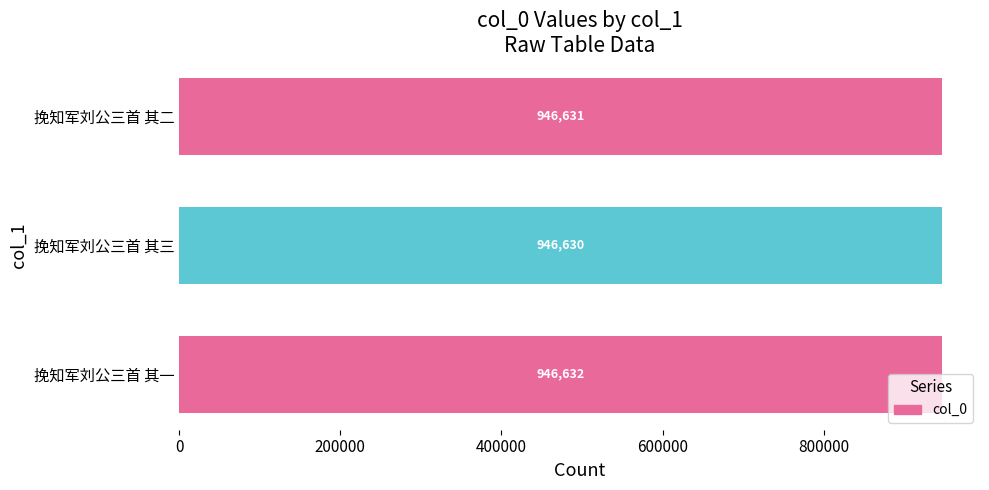

What is the sum of all values?

2839893